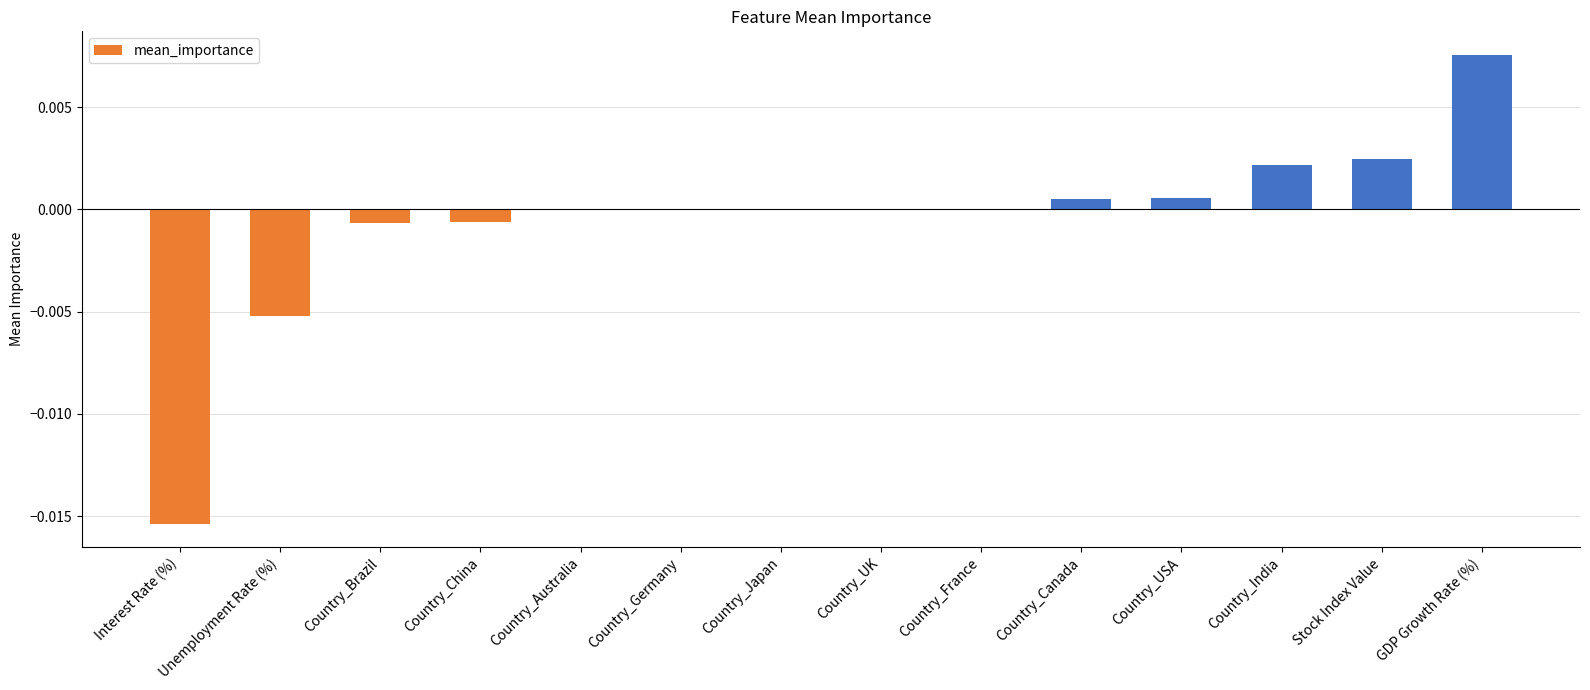

Which has a higher value, Country_Japan or GDP Growth Rate (%)?

GDP Growth Rate (%)